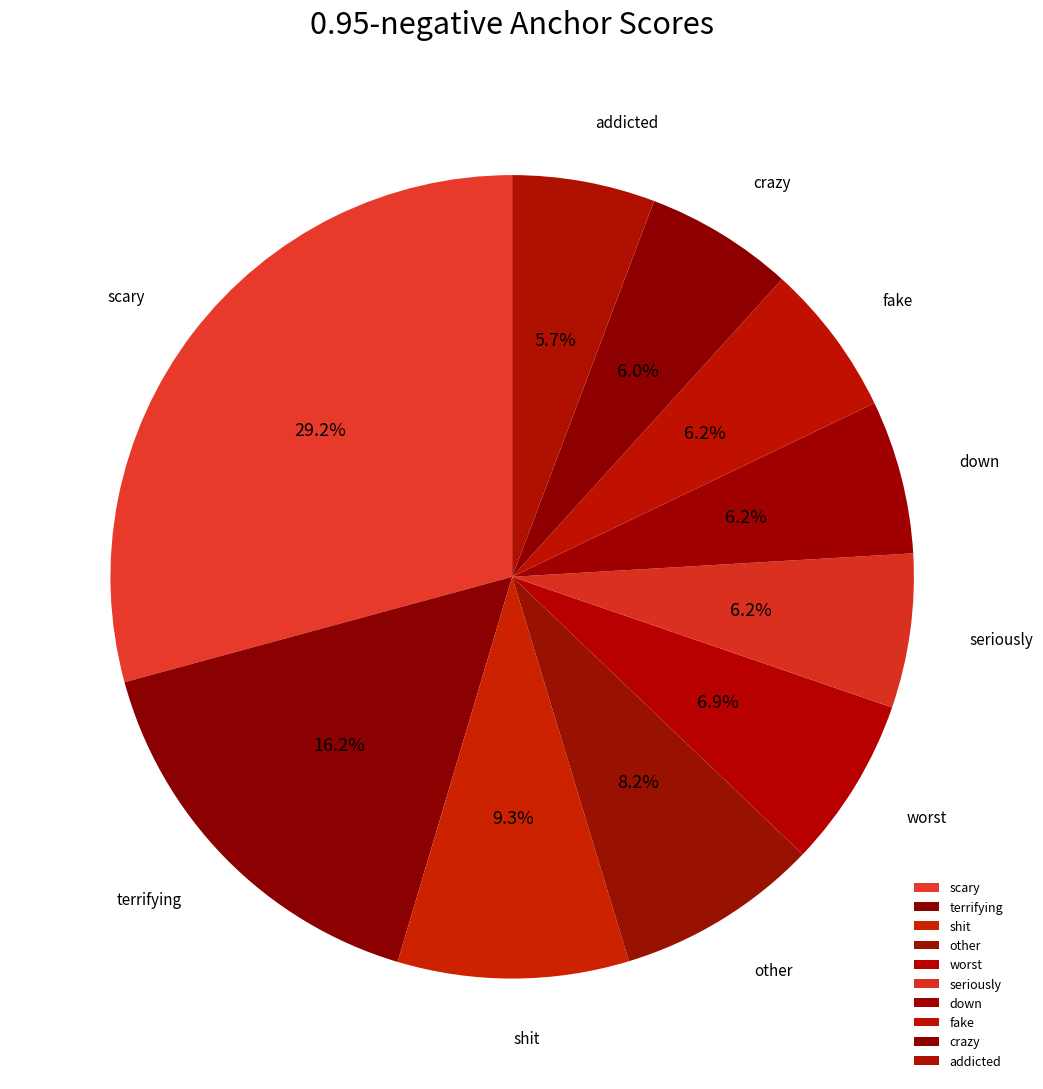

Count the number of slices in the pie.

10